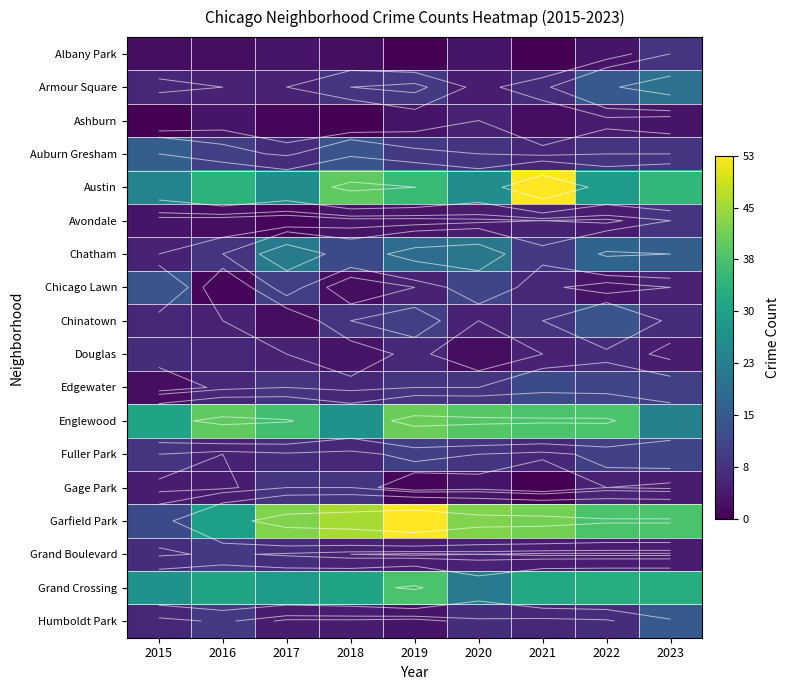

The Auburn Gresham series shows 24 at 2018. True or false?

False